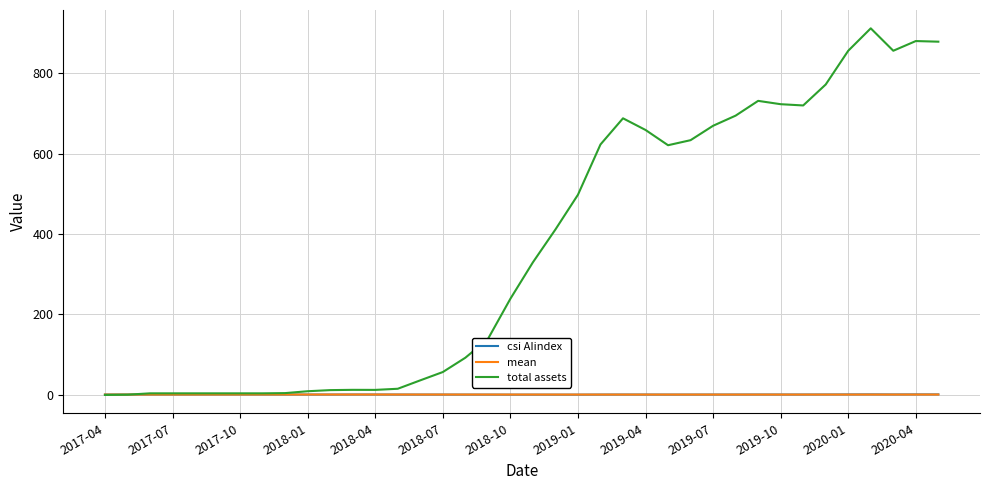

What is the greatest value displayed?

911.4